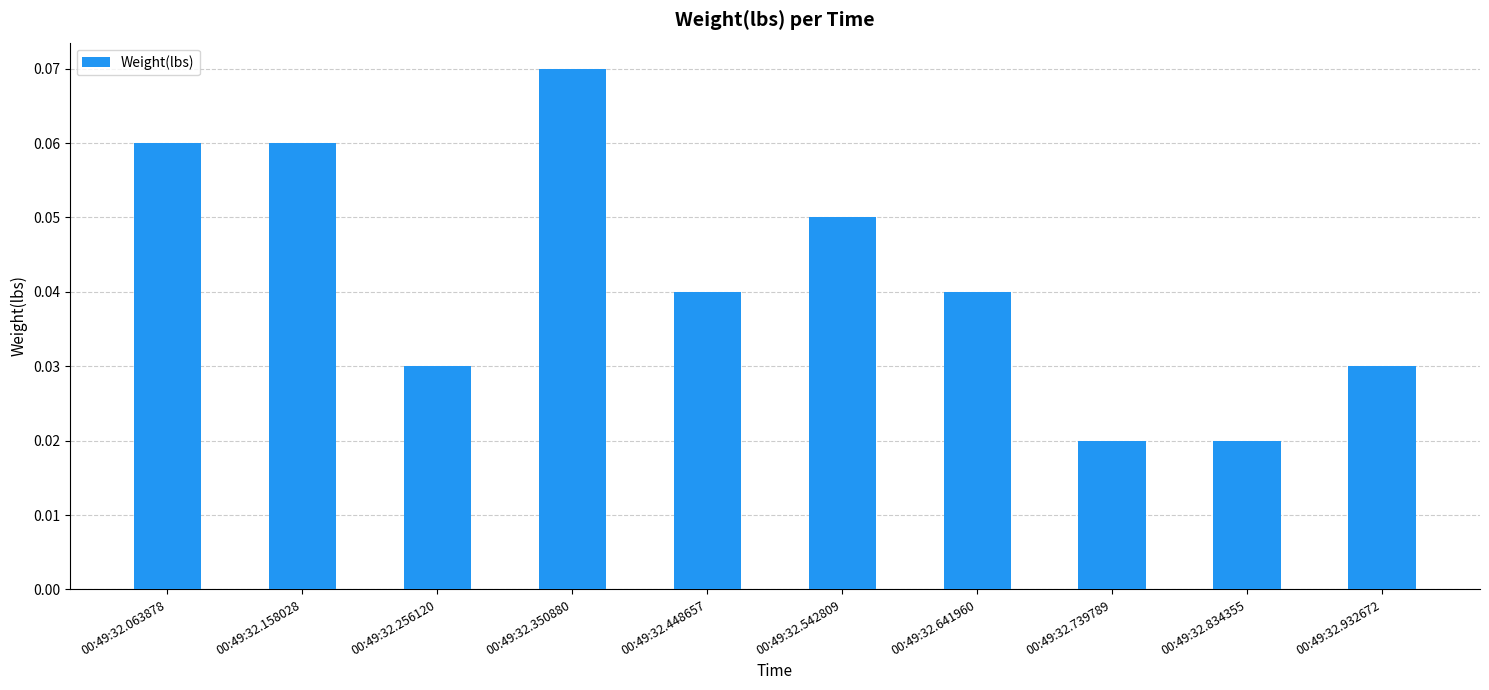

What is the sum of all values?

0.4